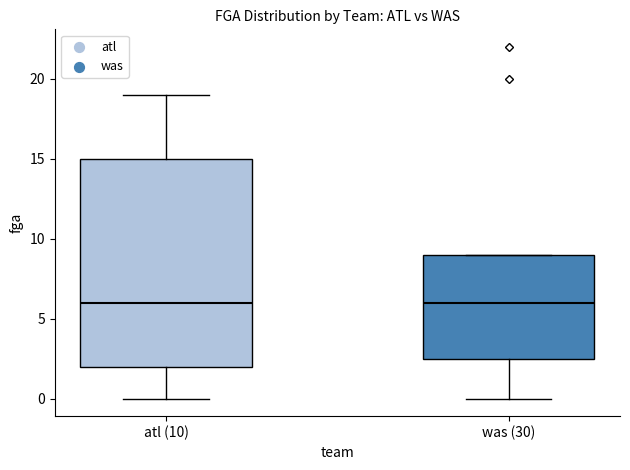

Reading left to right, read every box against the y-axis: the position of its median line, the range the box covers, and the ends of its whiskers. The values are not printed on the chart, so give them approximately, as read against the axis.

atl (10): median 6.0, box 2.0 to 15.0, whiskers 0.0 to 19.0
was (30): median 6.0, box 2.5 to 9.0, whiskers 0.0 to 9.0